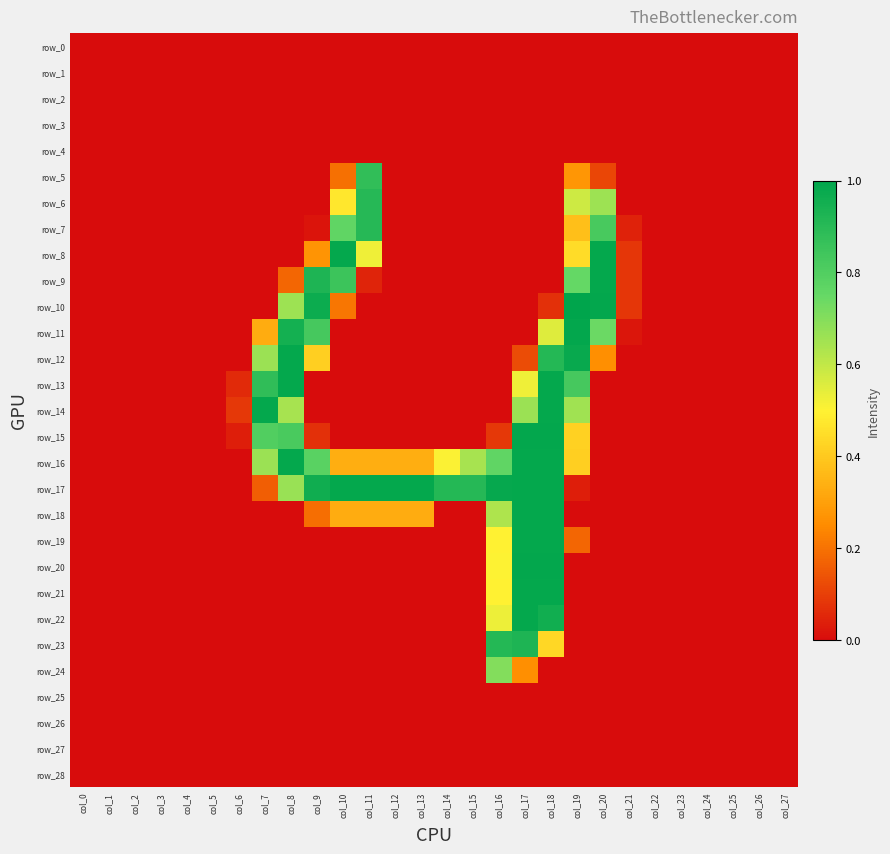

Reading left to right, list all the values displayed in this chart.

row_0: 0.0	0.0	0.0	0.0	0.0	0.0	0.0	0.0	0.0	0.0	0.0	0.0	0.0	0.0	0.0	0.0	0.0	0.0	0.0	0.0	0.0	0.0	0.0	0.0	0.0	0.0	0.0	0.0
row_1: 0.0	0.0	0.0	0.0	0.0	0.0	0.0	0.0	0.0	0.0	0.0	0.0	0.0	0.0	0.0	0.0	0.0	0.0	0.0	0.0	0.0	0.0	0.0	0.0	0.0	0.0	0.0	0.0
row_2: 0.0	0.0	0.0	0.0	0.0	0.0	0.0	0.0	0.0	0.0	0.0	0.0	0.0	0.0	0.0	0.0	0.0	0.0	0.0	0.0	0.0	0.0	0.0	0.0	0.0	0.0	0.0	0.0
row_3: 0.0	0.0	0.0	0.0	0.0	0.0	0.0	0.0	0.0	0.0	0.0	0.0	0.0	0.0	0.0	0.0	0.0	0.0	0.0	0.0	0.0	0.0	0.0	0.0	0.0	0.0	0.0	0.0
row_4: 0.0	0.0	0.0	0.0	0.0	0.0	0.0	0.0	0.0	0.0	0.0	0.0	0.0	0.0	0.0	0.0	0.0	0.0	0.0	0.0	0.0	0.0	0.0	0.0	0.0	0.0	0.0	0.0
row_5: 0.0	0.0	0.0	0.0	0.0	0.0	0.0	0.0	0.0	0.0	0.2	0.9	0.0	0.0	0.0	0.0	0.0	0.0	0.0	0.3	0.1	0.0	0.0	0.0	0.0	0.0	0.0	0.0
row_6: 0.0	0.0	0.0	0.0	0.0	0.0	0.0	0.0	0.0	0.0	0.5	0.9	0.0	0.0	0.0	0.0	0.0	0.0	0.0	0.6	0.7	0.0	0.0	0.0	0.0	0.0	0.0	0.0
row_7: 0.0	0.0	0.0	0.0	0.0	0.0	0.0	0.0	0.0	0.0	0.8	0.9	0.0	0.0	0.0	0.0	0.0	0.0	0.0	0.4	0.8	0.0	0.0	0.0	0.0	0.0	0.0	0.0
row_8: 0.0	0.0	0.0	0.0	0.0	0.0	0.0	0.0	0.0	0.3	1.0	0.5	0.0	0.0	0.0	0.0	0.0	0.0	0.0	0.4	1.0	0.1	0.0	0.0	0.0	0.0	0.0	0.0
row_9: 0.0	0.0	0.0	0.0	0.0	0.0	0.0	0.0	0.2	0.9	0.9	0.0	0.0	0.0	0.0	0.0	0.0	0.0	0.0	0.8	1.0	0.1	0.0	0.0	0.0	0.0	0.0	0.0
row_10: 0.0	0.0	0.0	0.0	0.0	0.0	0.0	0.0	0.7	1.0	0.2	0.0	0.0	0.0	0.0	0.0	0.0	0.0	0.1	1.0	1.0	0.1	0.0	0.0	0.0	0.0	0.0	0.0
row_11: 0.0	0.0	0.0	0.0	0.0	0.0	0.0	0.3	0.9	0.8	0.0	0.0	0.0	0.0	0.0	0.0	0.0	0.0	0.6	1.0	0.7	0.0	0.0	0.0	0.0	0.0	0.0	0.0
row_12: 0.0	0.0	0.0	0.0	0.0	0.0	0.0	0.7	1.0	0.4	0.0	0.0	0.0	0.0	0.0	0.0	0.0	0.1	0.9	1.0	0.3	0.0	0.0	0.0	0.0	0.0	0.0	0.0
row_13: 0.0	0.0	0.0	0.0	0.0	0.0	0.1	0.9	1.0	0.0	0.0	0.0	0.0	0.0	0.0	0.0	0.0	0.5	1.0	0.8	0.0	0.0	0.0	0.0	0.0	0.0	0.0	0.0
row_14: 0.0	0.0	0.0	0.0	0.0	0.0	0.1	1.0	0.6	0.0	0.0	0.0	0.0	0.0	0.0	0.0	0.0	0.7	1.0	0.7	0.0	0.0	0.0	0.0	0.0	0.0	0.0	0.0
row_15: 0.0	0.0	0.0	0.0	0.0	0.0	0.0	0.8	0.8	0.1	0.0	0.0	0.0	0.0	0.0	0.0	0.1	1.0	1.0	0.4	0.0	0.0	0.0	0.0	0.0	0.0	0.0	0.0
row_16: 0.0	0.0	0.0	0.0	0.0	0.0	0.0	0.7	1.0	0.8	0.3	0.3	0.3	0.3	0.5	0.6	0.8	1.0	1.0	0.4	0.0	0.0	0.0	0.0	0.0	0.0	0.0	0.0
row_17: 0.0	0.0	0.0	0.0	0.0	0.0	0.0	0.2	0.7	1.0	1.0	1.0	1.0	1.0	0.9	0.9	1.0	1.0	1.0	0.0	0.0	0.0	0.0	0.0	0.0	0.0	0.0	0.0
row_18: 0.0	0.0	0.0	0.0	0.0	0.0	0.0	0.0	0.0	0.2	0.3	0.3	0.3	0.3	0.0	0.0	0.6	1.0	1.0	0.0	0.0	0.0	0.0	0.0	0.0	0.0	0.0	0.0
row_19: 0.0	0.0	0.0	0.0	0.0	0.0	0.0	0.0	0.0	0.0	0.0	0.0	0.0	0.0	0.0	0.0	0.5	1.0	1.0	0.2	0.0	0.0	0.0	0.0	0.0	0.0	0.0	0.0
row_20: 0.0	0.0	0.0	0.0	0.0	0.0	0.0	0.0	0.0	0.0	0.0	0.0	0.0	0.0	0.0	0.0	0.5	1.0	1.0	0.0	0.0	0.0	0.0	0.0	0.0	0.0	0.0	0.0
row_21: 0.0	0.0	0.0	0.0	0.0	0.0	0.0	0.0	0.0	0.0	0.0	0.0	0.0	0.0	0.0	0.0	0.5	1.0	1.0	0.0	0.0	0.0	0.0	0.0	0.0	0.0	0.0	0.0
row_22: 0.0	0.0	0.0	0.0	0.0	0.0	0.0	0.0	0.0	0.0	0.0	0.0	0.0	0.0	0.0	0.0	0.5	1.0	1.0	0.0	0.0	0.0	0.0	0.0	0.0	0.0	0.0	0.0
row_23: 0.0	0.0	0.0	0.0	0.0	0.0	0.0	0.0	0.0	0.0	0.0	0.0	0.0	0.0	0.0	0.0	0.9	0.9	0.4	0.0	0.0	0.0	0.0	0.0	0.0	0.0	0.0	0.0
row_24: 0.0	0.0	0.0	0.0	0.0	0.0	0.0	0.0	0.0	0.0	0.0	0.0	0.0	0.0	0.0	0.0	0.7	0.3	0.0	0.0	0.0	0.0	0.0	0.0	0.0	0.0	0.0	0.0
row_25: 0.0	0.0	0.0	0.0	0.0	0.0	0.0	0.0	0.0	0.0	0.0	0.0	0.0	0.0	0.0	0.0	0.0	0.0	0.0	0.0	0.0	0.0	0.0	0.0	0.0	0.0	0.0	0.0
row_26: 0.0	0.0	0.0	0.0	0.0	0.0	0.0	0.0	0.0	0.0	0.0	0.0	0.0	0.0	0.0	0.0	0.0	0.0	0.0	0.0	0.0	0.0	0.0	0.0	0.0	0.0	0.0	0.0
row_27: 0.0	0.0	0.0	0.0	0.0	0.0	0.0	0.0	0.0	0.0	0.0	0.0	0.0	0.0	0.0	0.0	0.0	0.0	0.0	0.0	0.0	0.0	0.0	0.0	0.0	0.0	0.0	0.0
row_28: 0.0	0.0	0.0	0.0	0.0	0.0	0.0	0.0	0.0	0.0	0.0	0.0	0.0	0.0	0.0	0.0	0.0	0.0	0.0	0.0	0.0	0.0	0.0	0.0	0.0	0.0	0.0	0.0